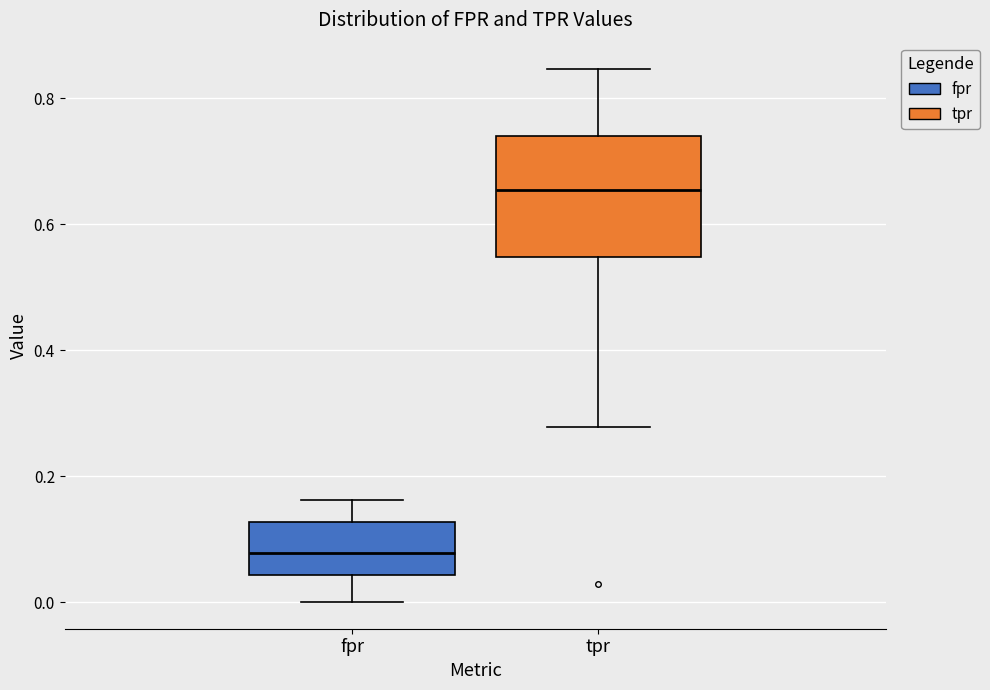

Which box has the highest median line?

tpr